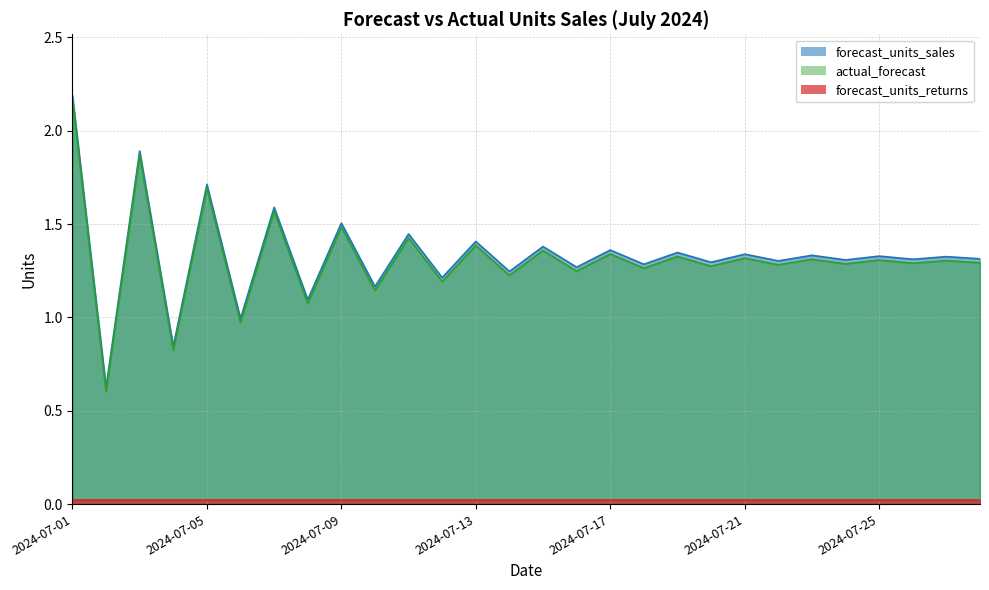

What is the value of the actual_forecast point at the 3rd from the left?

1.9